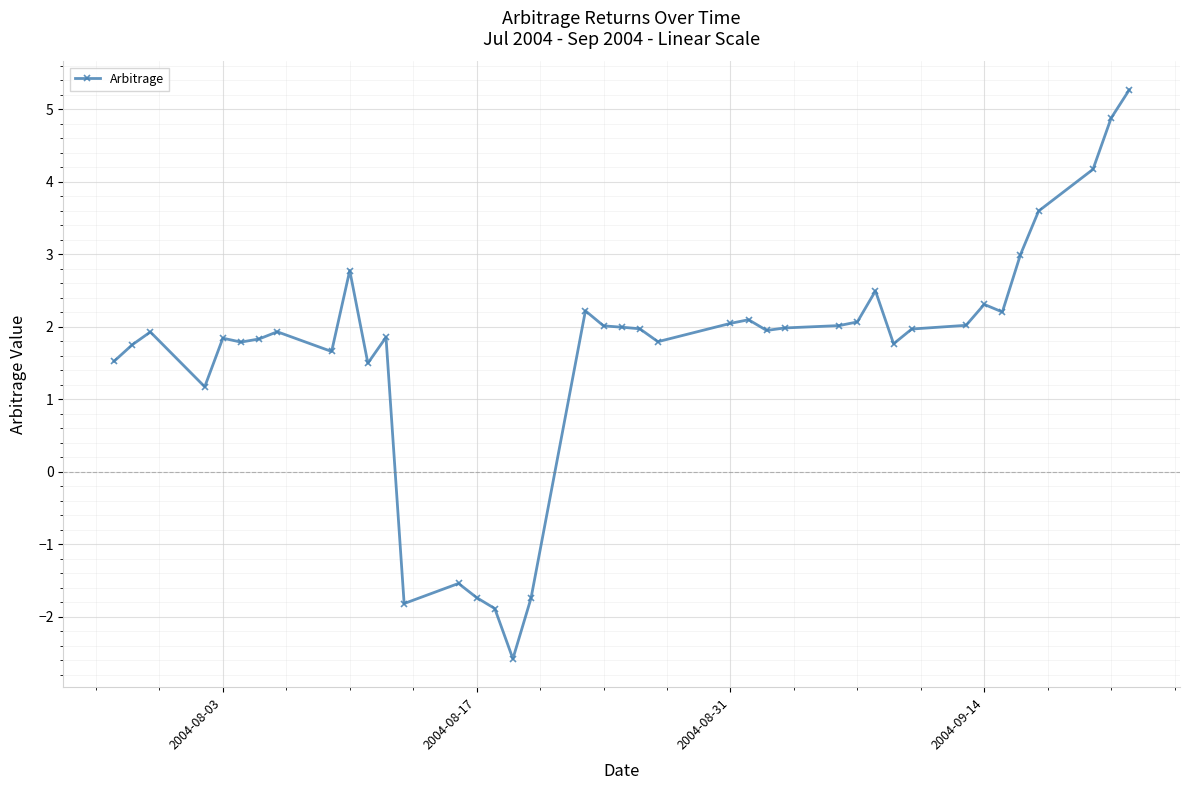

What is the maximum value shown in the chart?

5.3